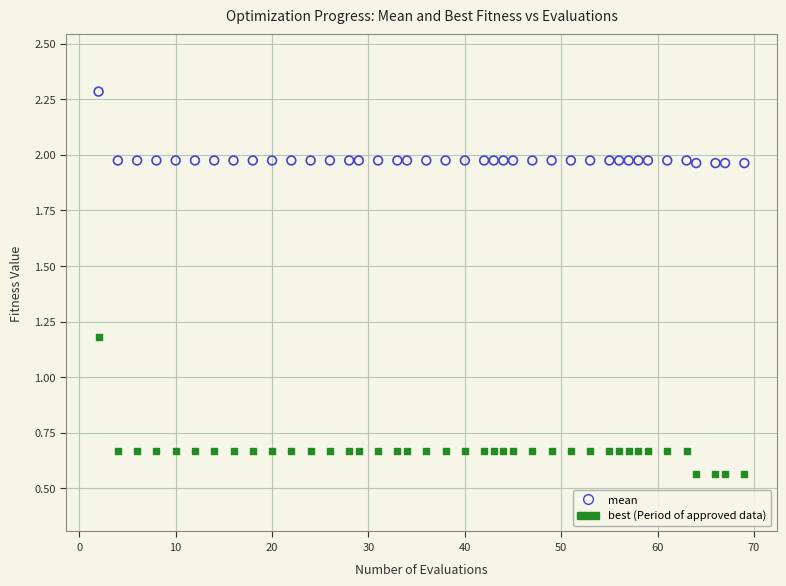

Across all data points, what is the range of X values (max minus min)?

67.0